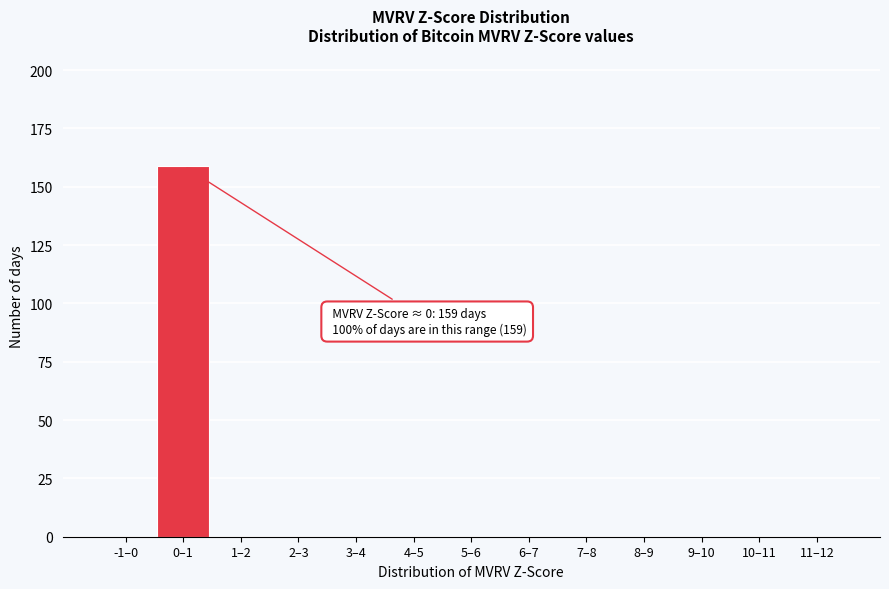

Reading right to left, extract all data points from this chart.

11–12=0	10–11=0	9–10=0	8–9=0	7–8=0	6–7=0	5–6=0	4–5=0	3–4=0	2–3=0	1–2=0	0–1=159	-1–0=0